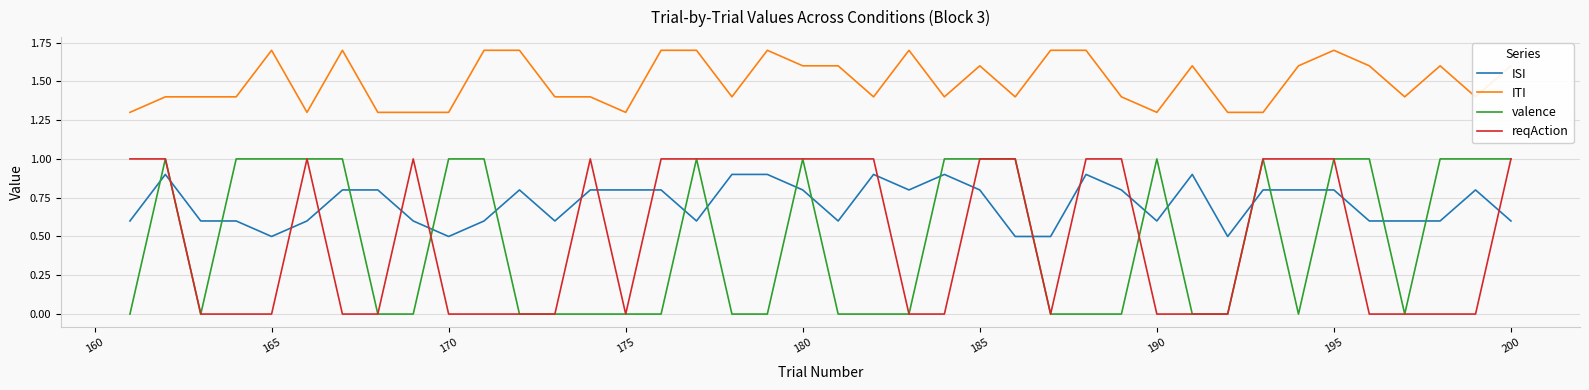

How many lines are shown in the chart?

4